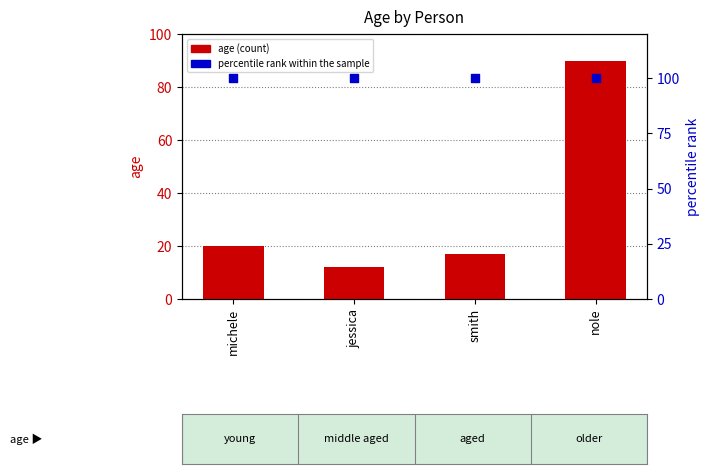

Which series reaches the minimum Y coordinate?

age